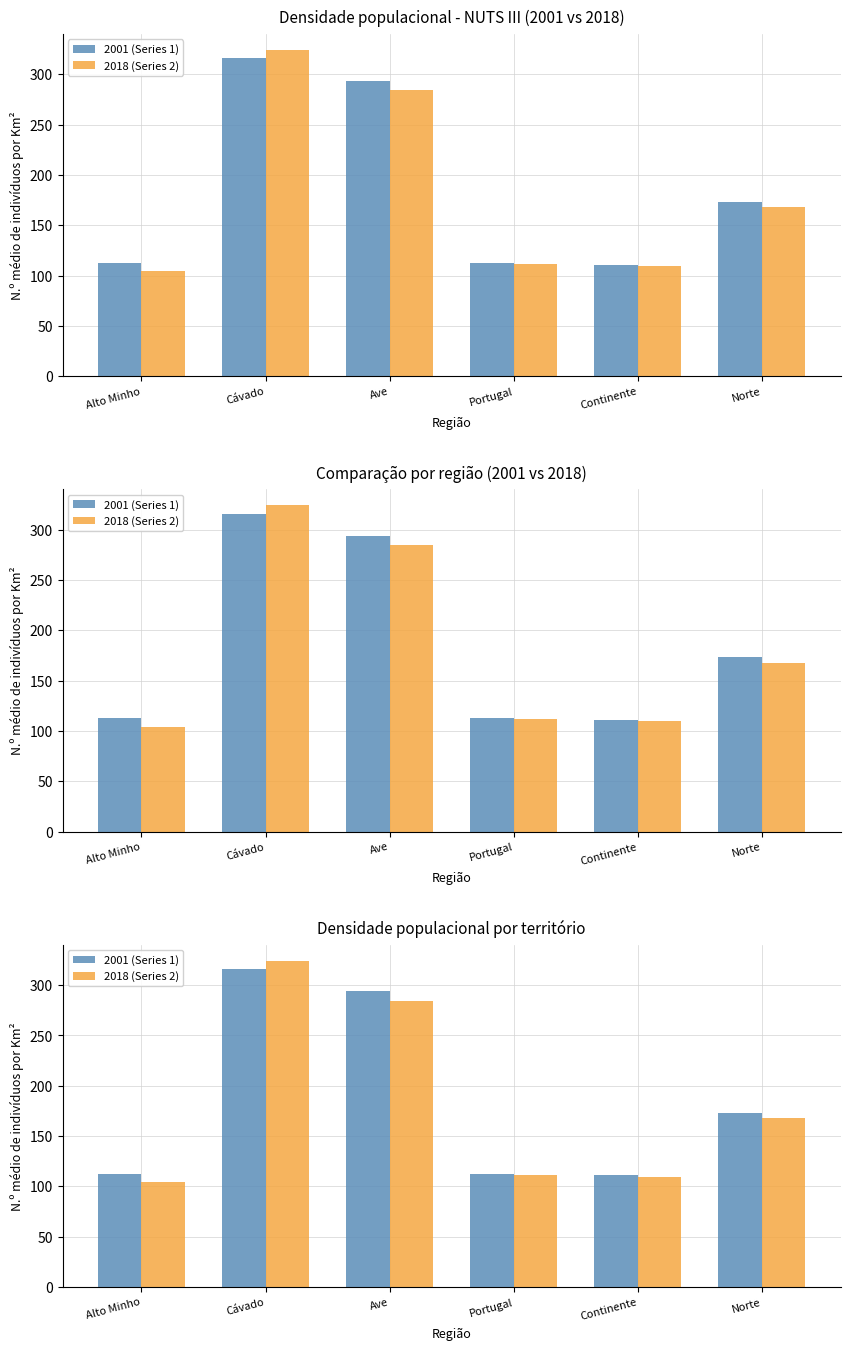

Reading left to right, list all the values displayed in this chart.

2001 (Series 1): 112.7	316.1	293.9	112.5	110.9	173.2
2018 (Series 2): 104.4	324.2	284.7	111.5	109.8	167.9